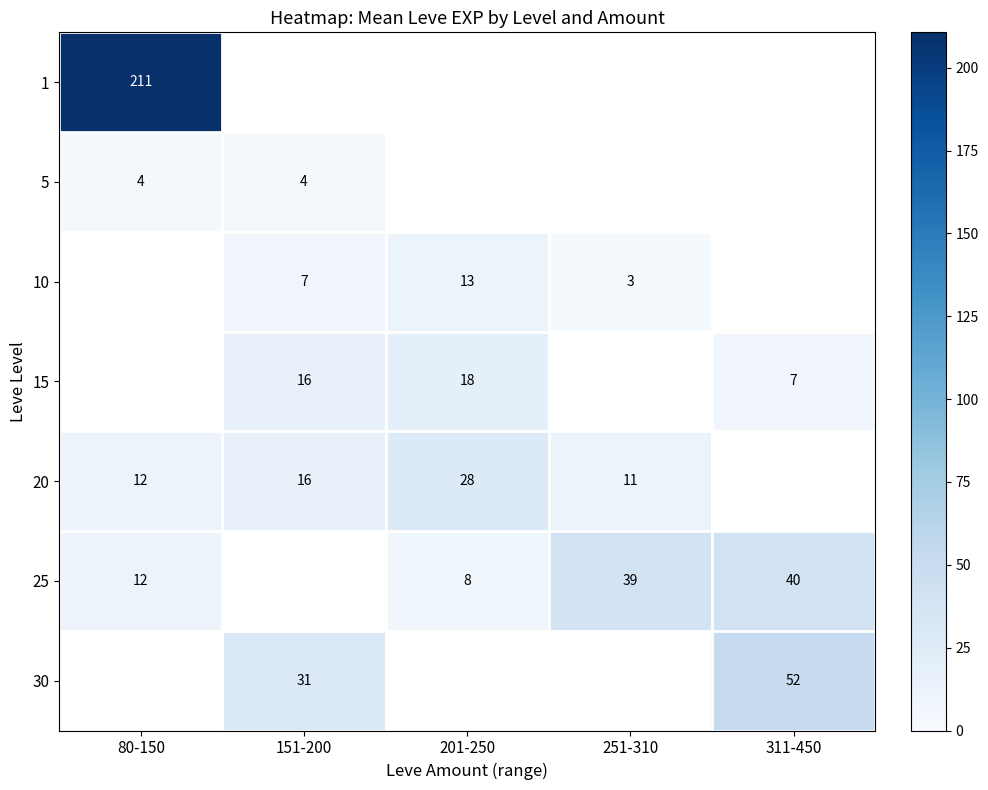

What is the sum of the 10 values at 151-200 and 201-250?

20.2